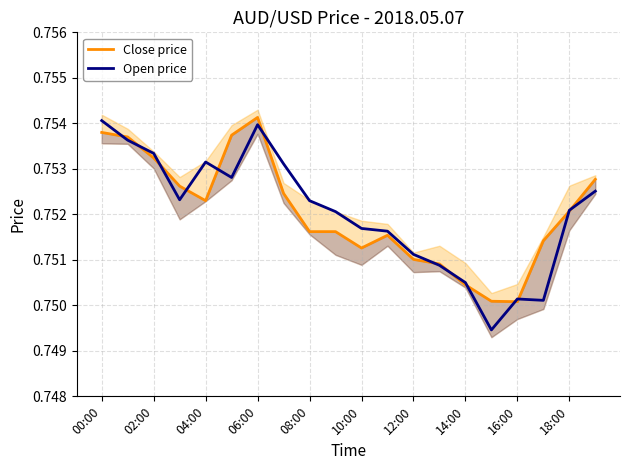

Reading right to left, what are all the values shown in this chart?

Close price: 0.8	0.8	0.8	0.8	0.8	0.8	0.8	0.8	0.8	0.8	0.8	0.8	0.8	0.8	0.8	0.8	0.8	0.8	0.8	0.8
Open price: 0.8	0.8	0.8	0.8	0.7	0.8	0.8	0.8	0.8	0.8	0.8	0.8	0.8	0.8	0.8	0.8	0.8	0.8	0.8	0.8